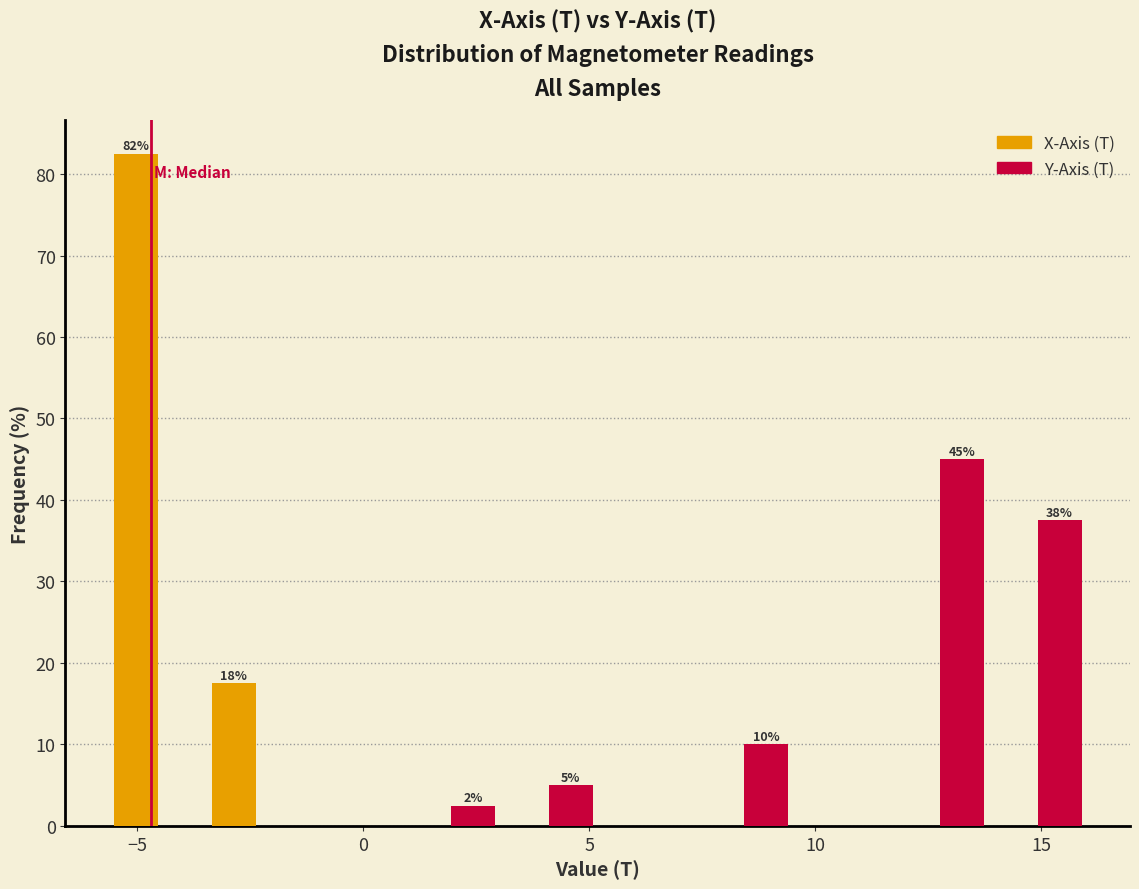

In the Y-Axis (T) series, which range on the x-axis has the tallest bar?

11.5 to 14.0